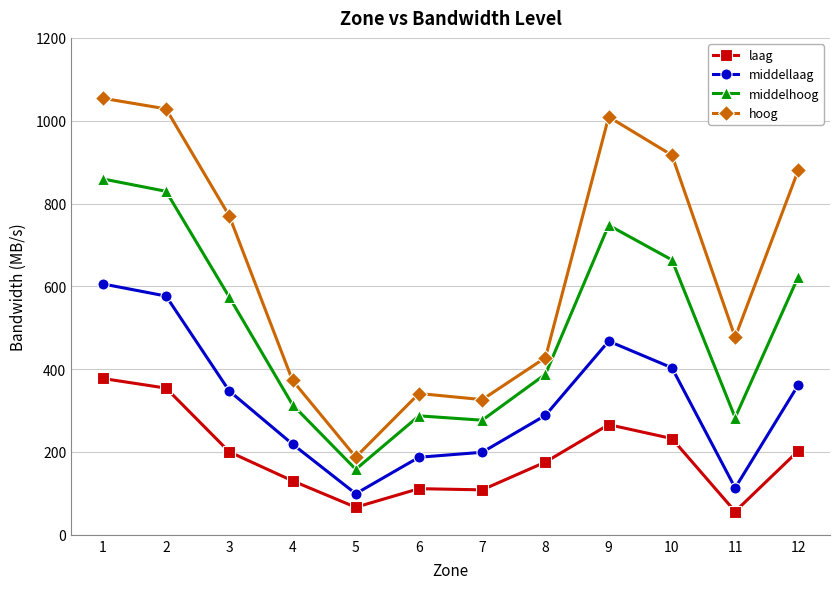

What is the value of the hoog point at the 4th from the left?

372.8